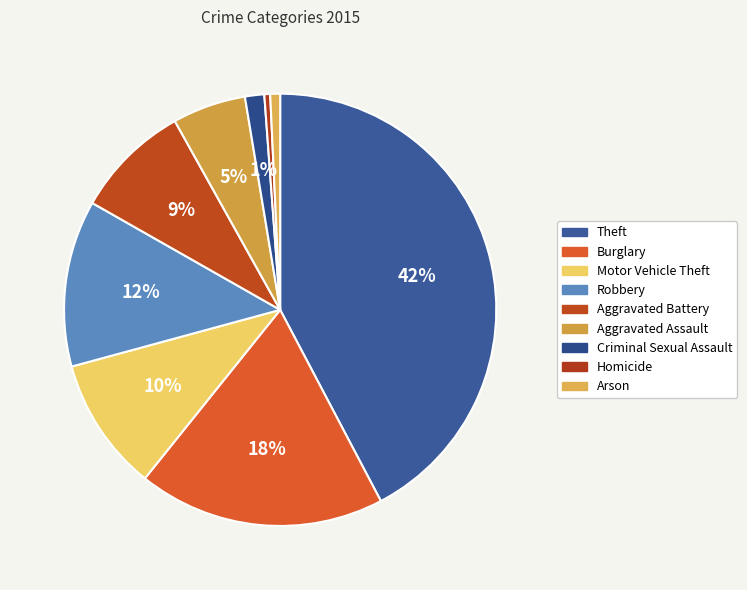

How many slices are in this pie chart?

9